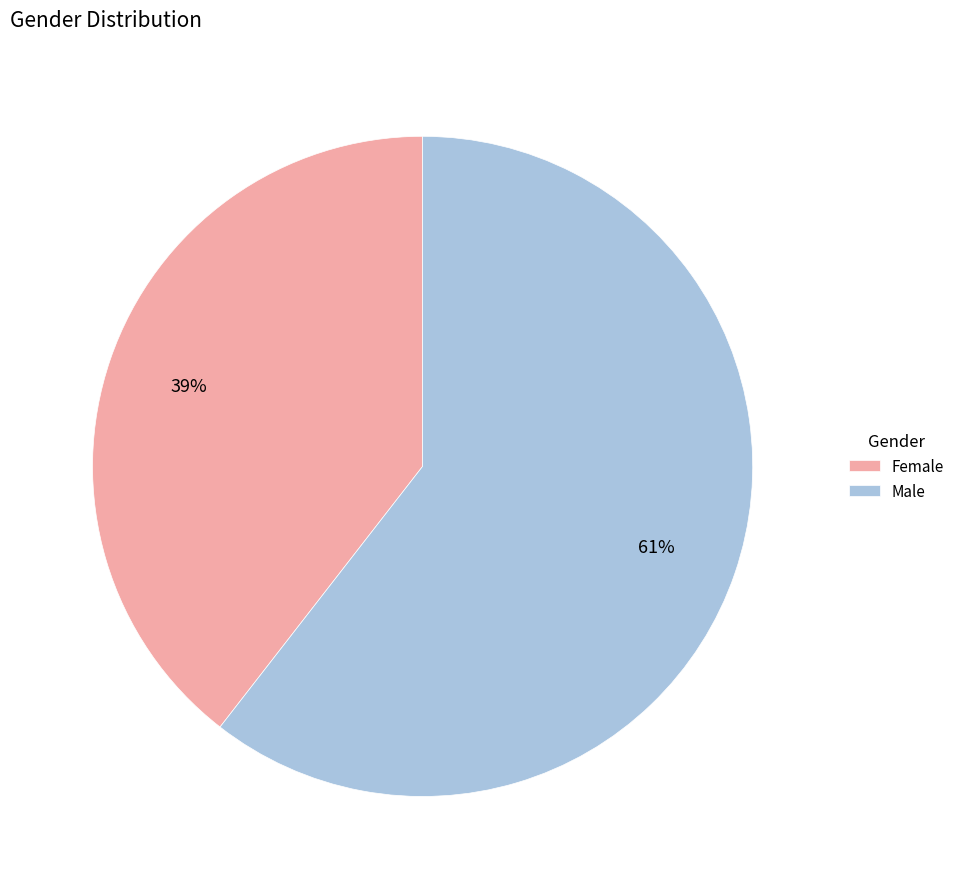

The Male slice represents 61% of the pie. True or false?

True